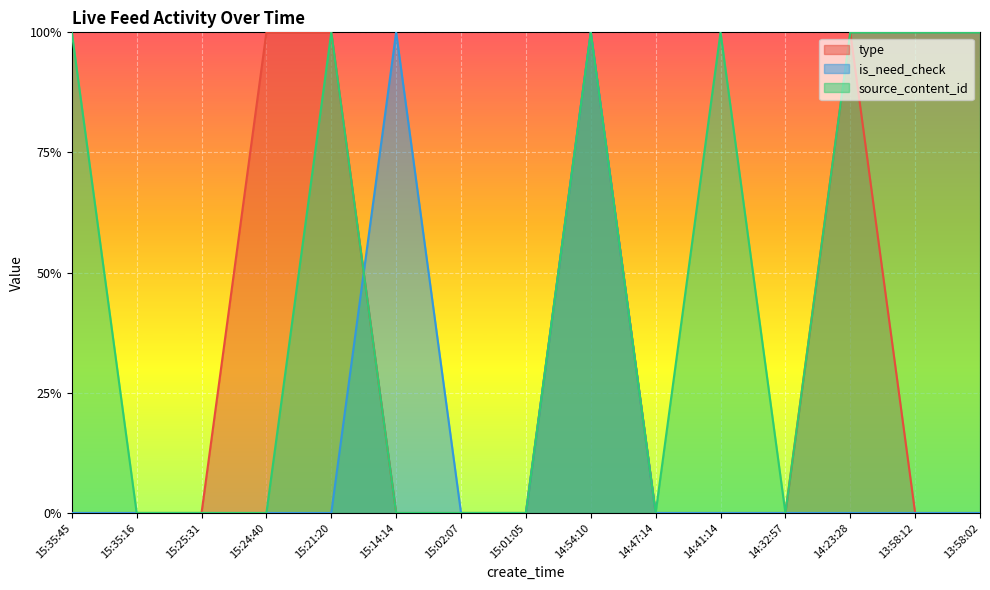

The source_content_id series shows 0.3 at 14:54:10. True or false?

False